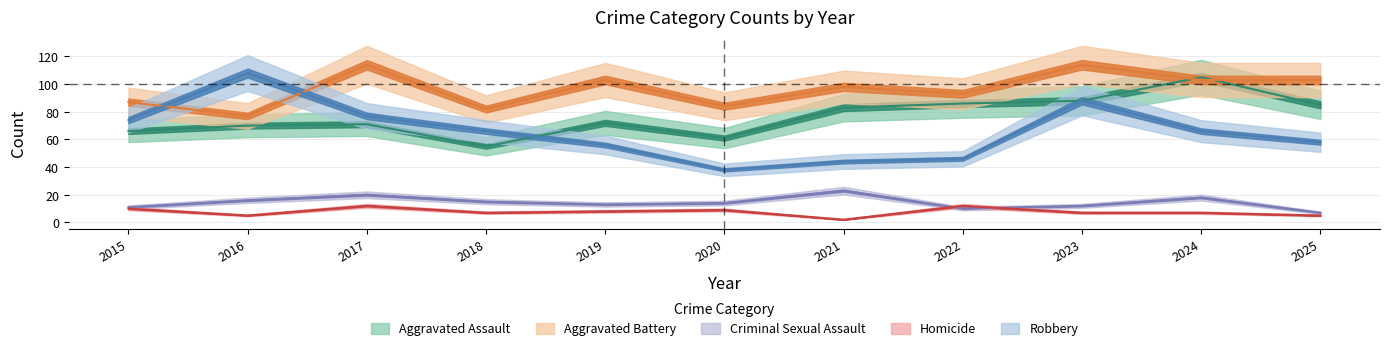

How many Homicide values are between 5 and 10?

8